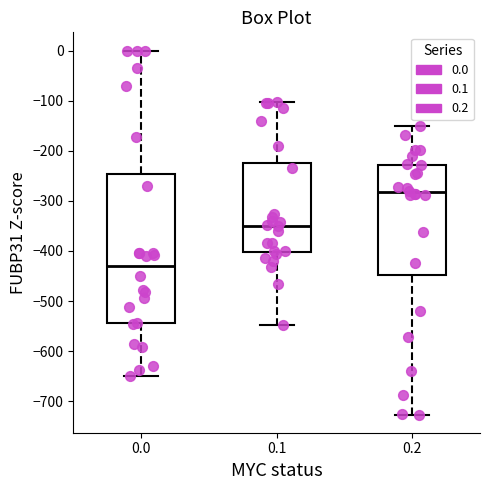

Reading left to right, transcribe this box plot: for each box, give where its median line is, the range the box spans, and where its two whiskers end, as read against the y-axis. The values are not printed on the chart, so give them approximately, as read against the axis.

0.0: median -430, box -540 to -250, whiskers -650 to 0
0.1: median -350, box -400 to -220, whiskers -550 to -100
0.2: median -280, box -450 to -230, whiskers -730 to -150